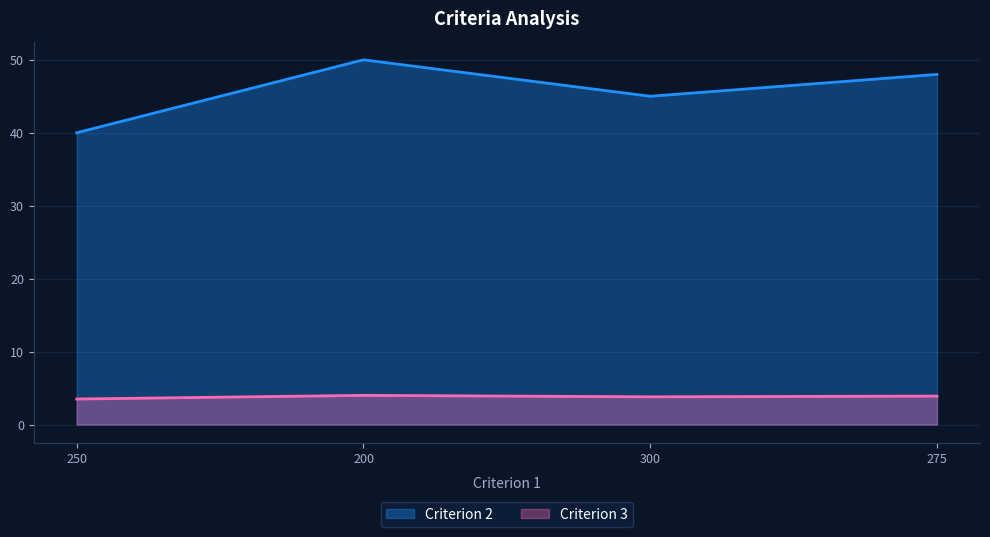

Which series has the widest spread of values?

Criterion 2